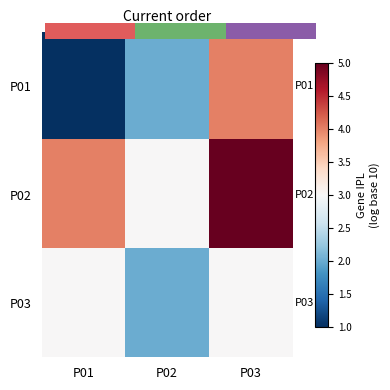

What is the difference between the maximum and second lowest values in the P02 series?

1